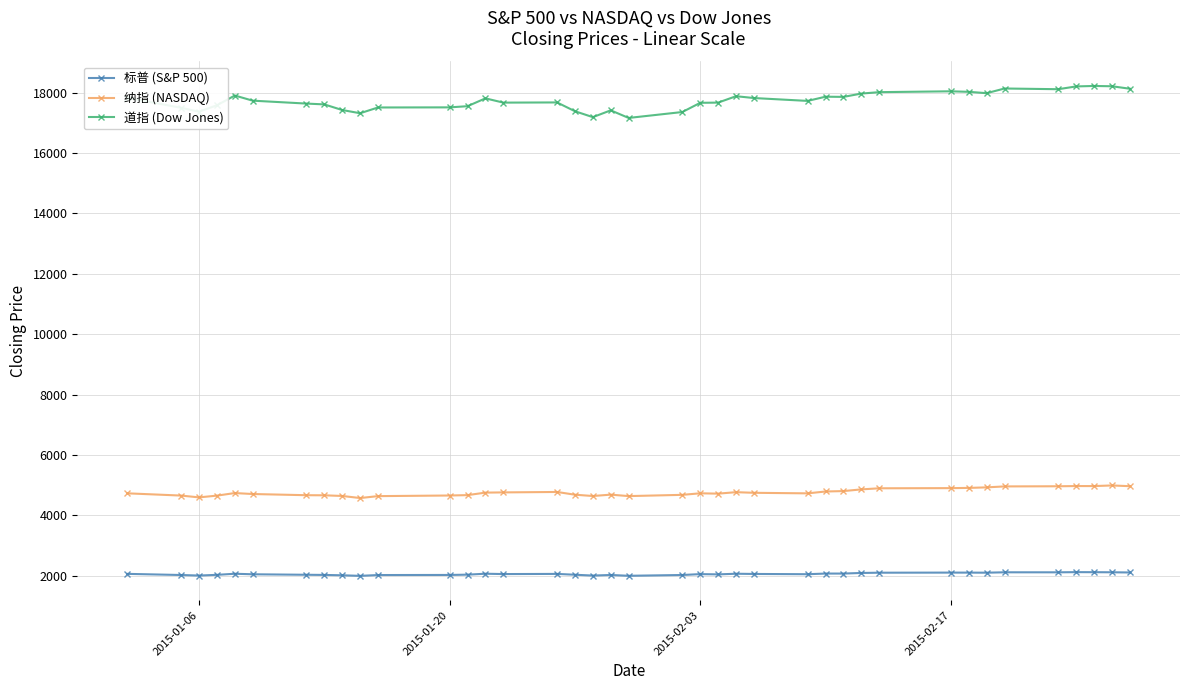

What is the lowest value of the 标普 (S&P 500) series?

1992.7